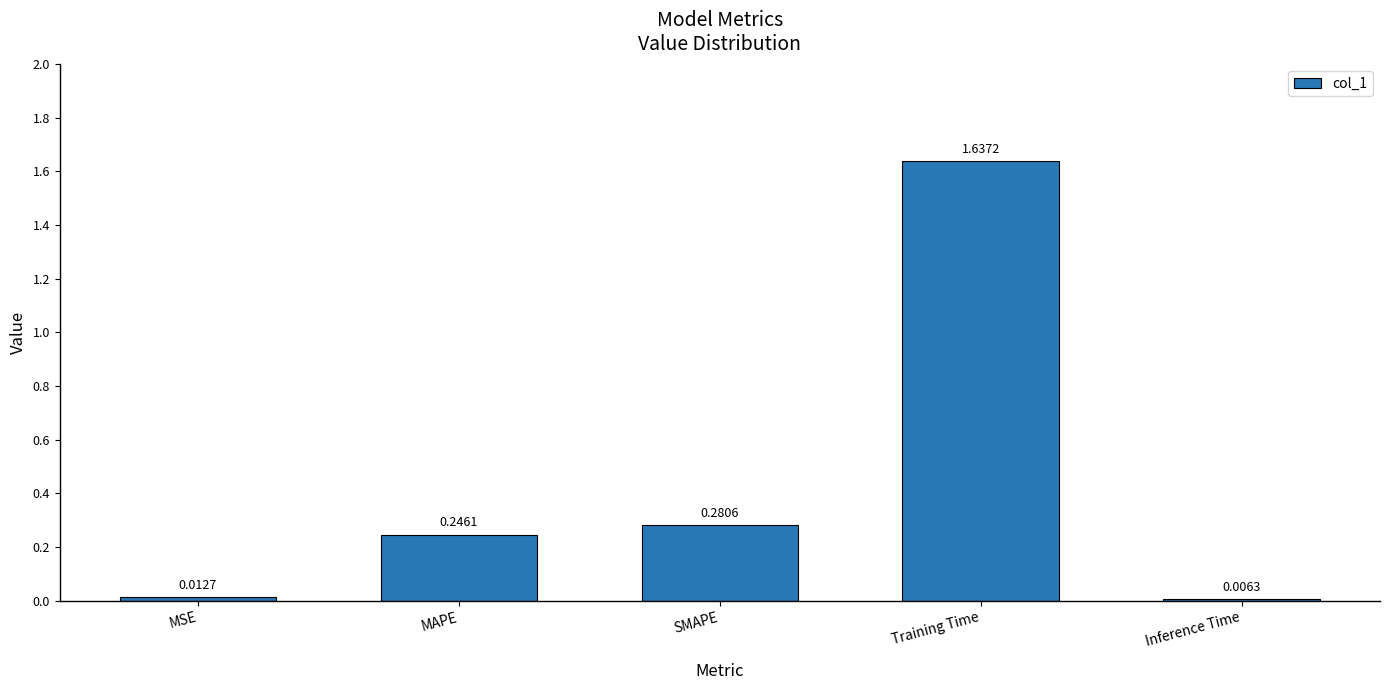

What is the sum of the values at MAPE and Training Time?

1.9